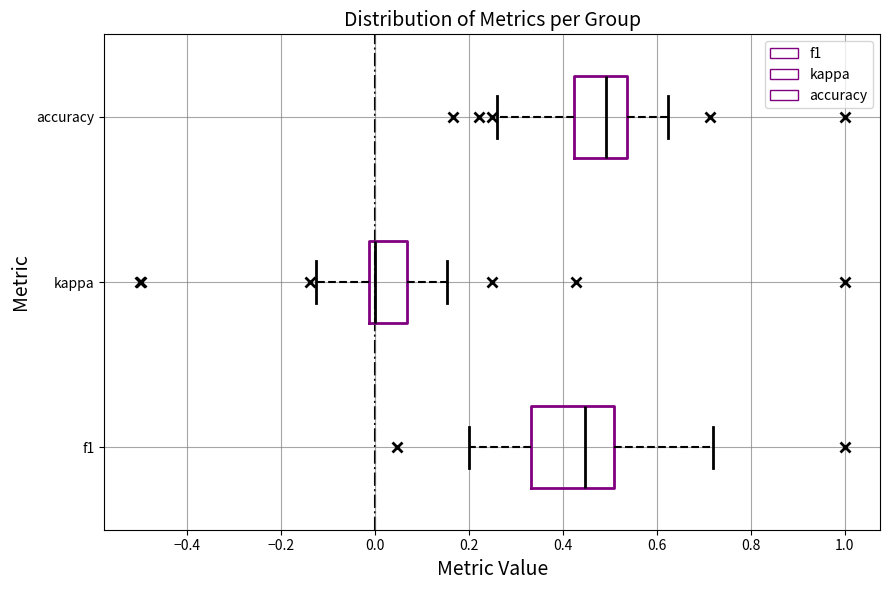

Where is the right edge of the box for f1 on the x-axis? The values are not printed on the chart, so give them approximately, as read against the axis.

0.50